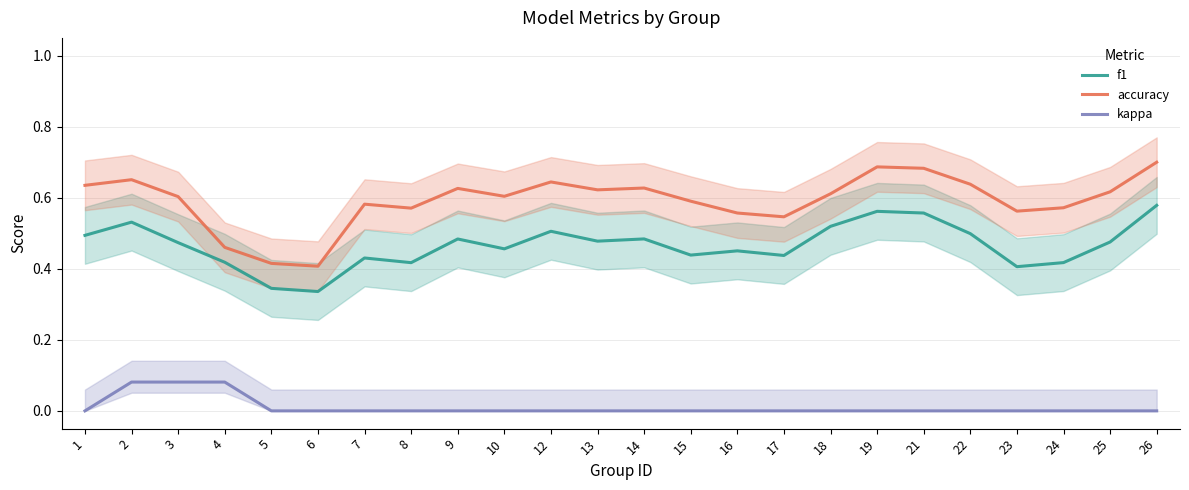

True or false: kappa and accuracy cross at least once.

False